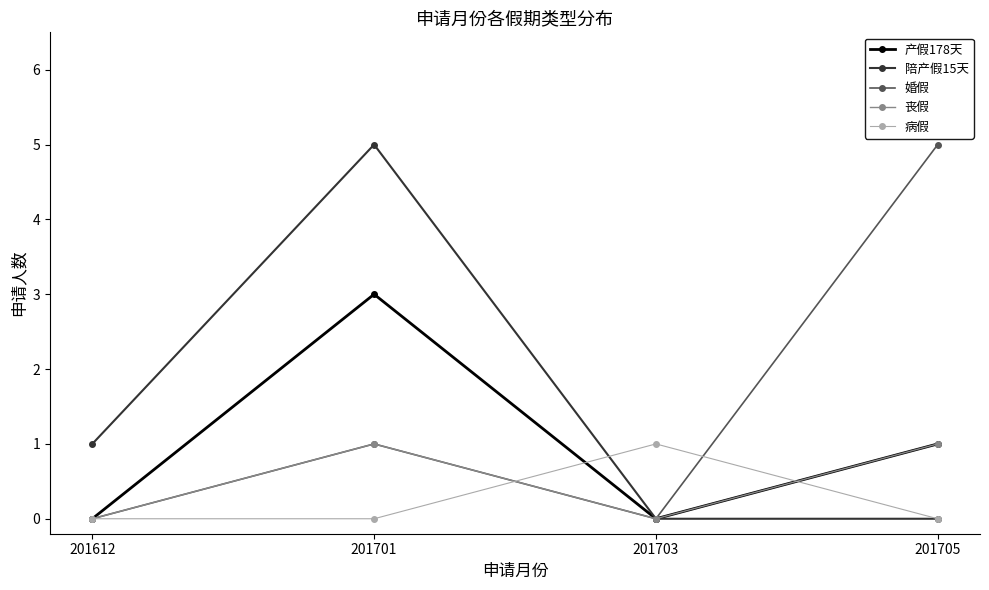

What is the difference between the highest and lowest values at 201705?

5